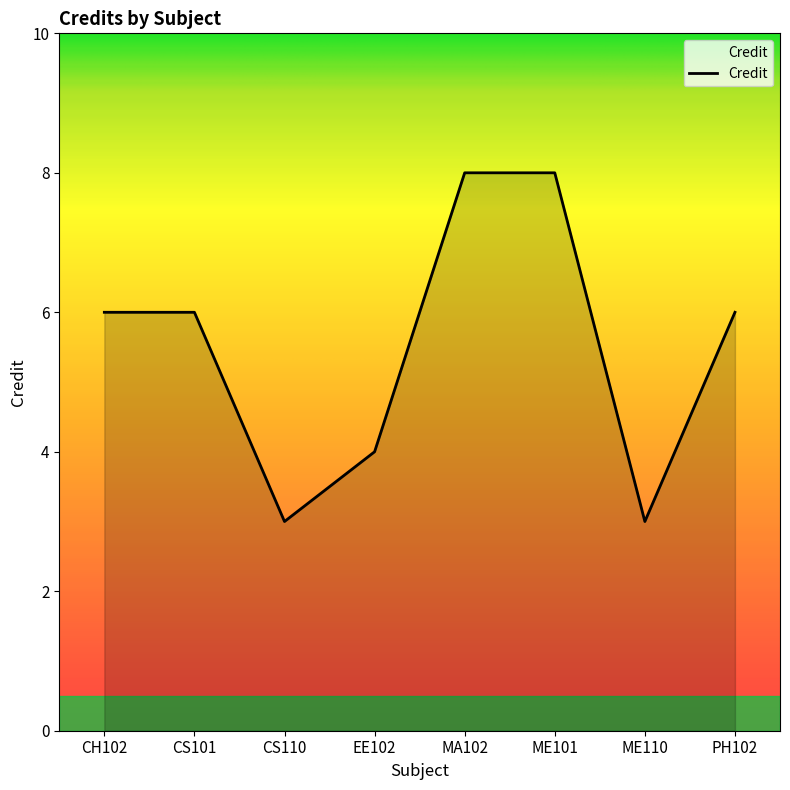

The value at ME110 is 3. True or false?

True